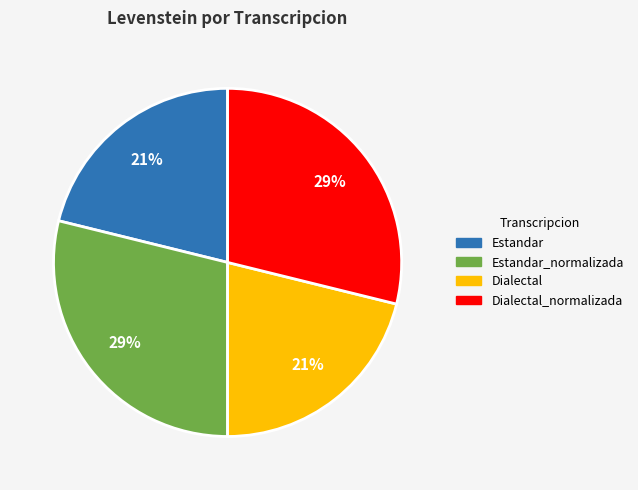

Does any single category account for the majority?

No